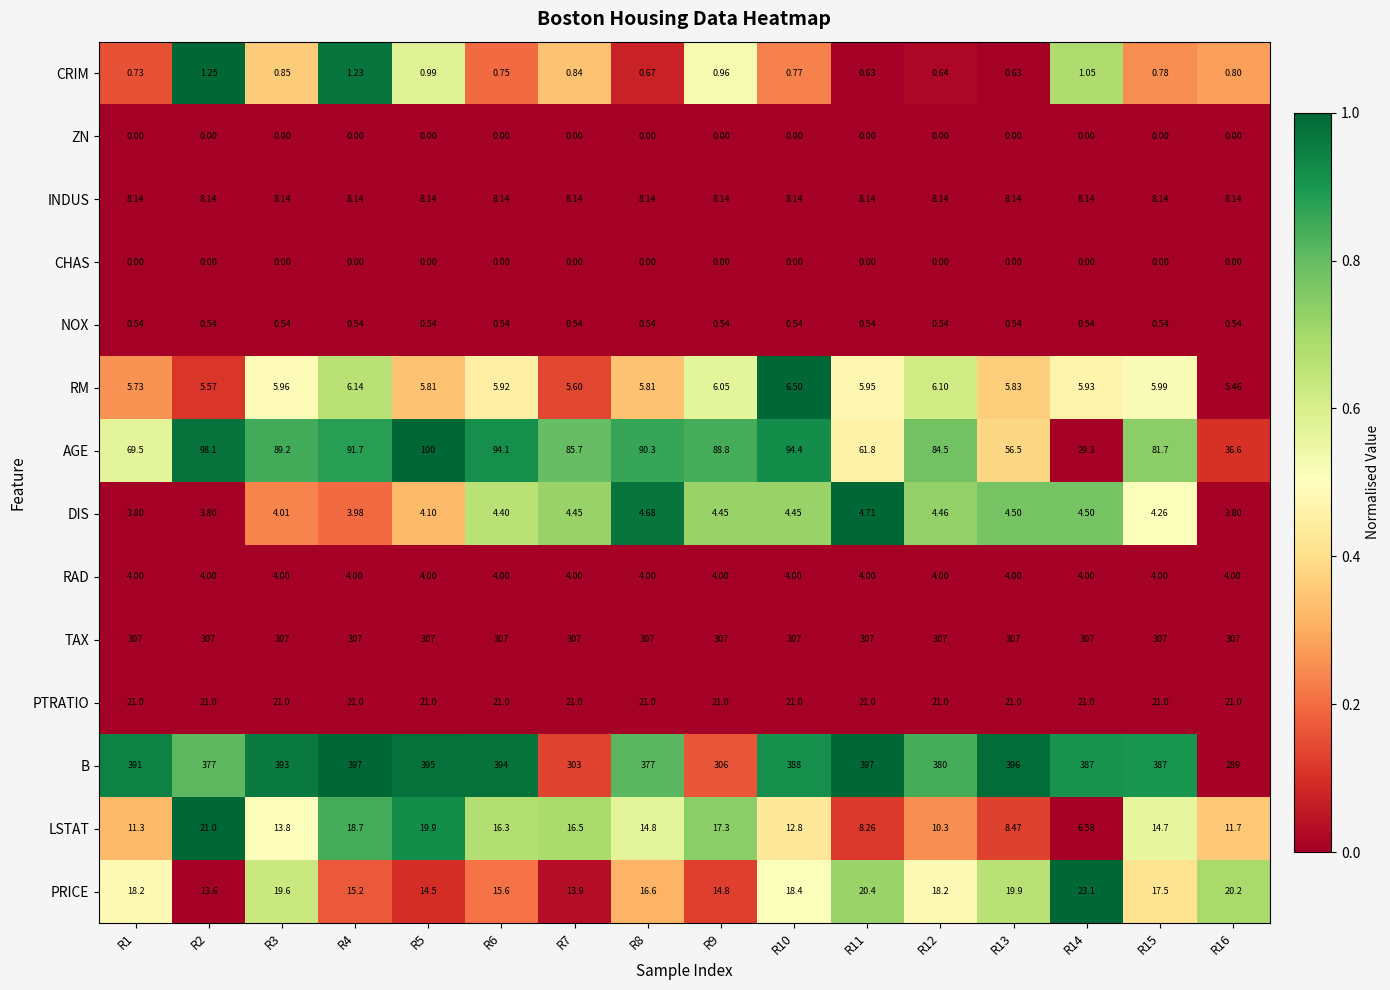

Which series has the largest total across all categories?

B